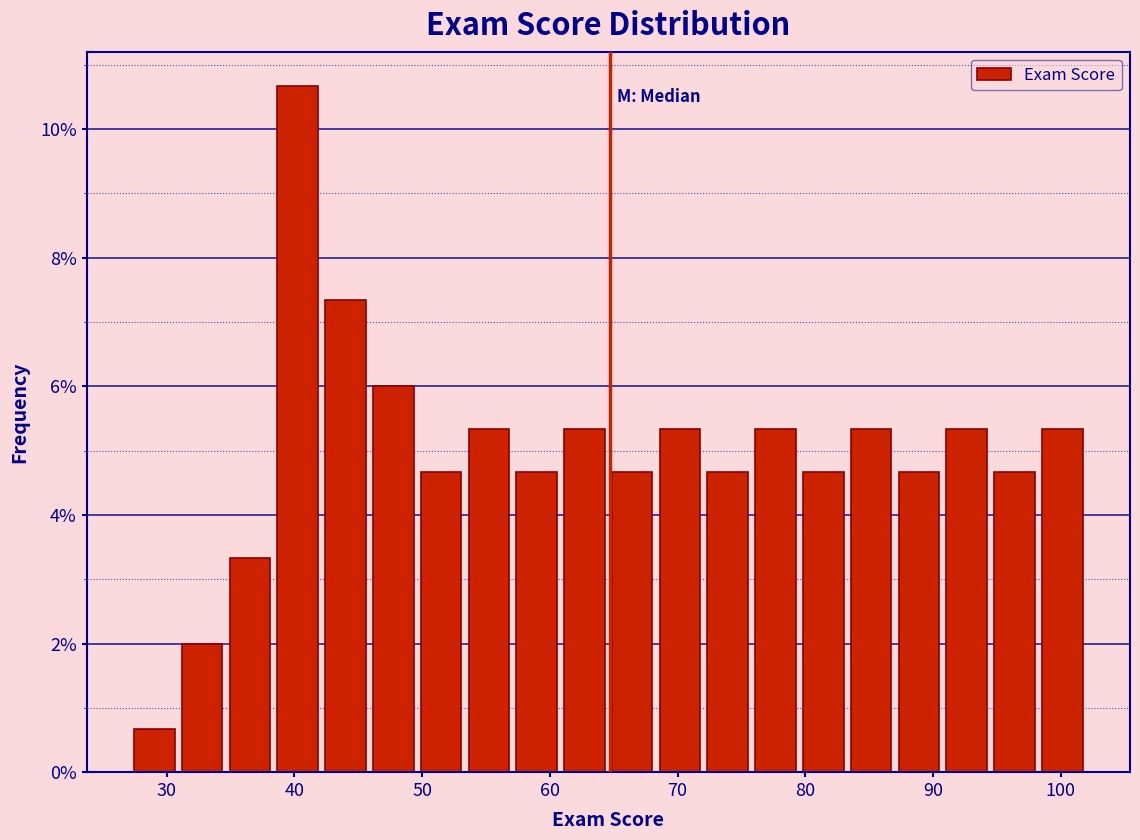

Read against the x-axis, roughly where is the centre of the tallest bar?

40